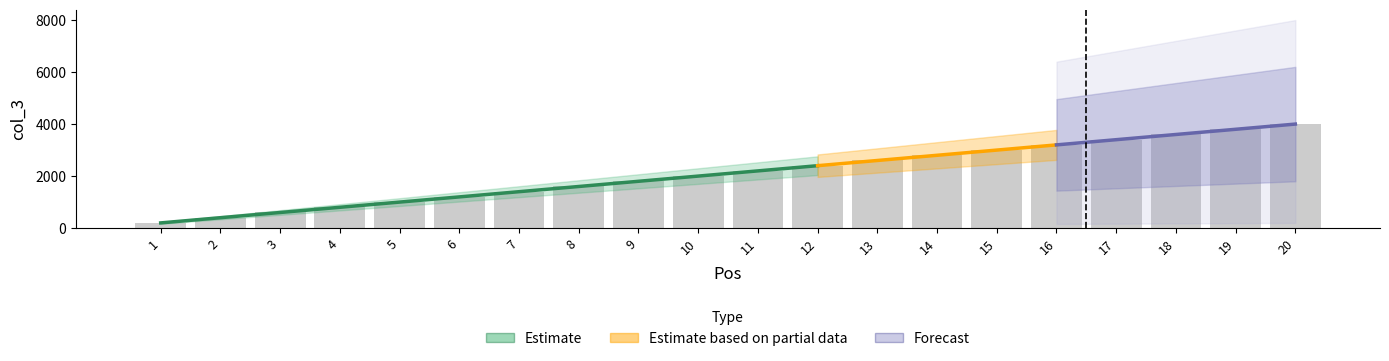

What is the difference between the values at 16 and 17?

200